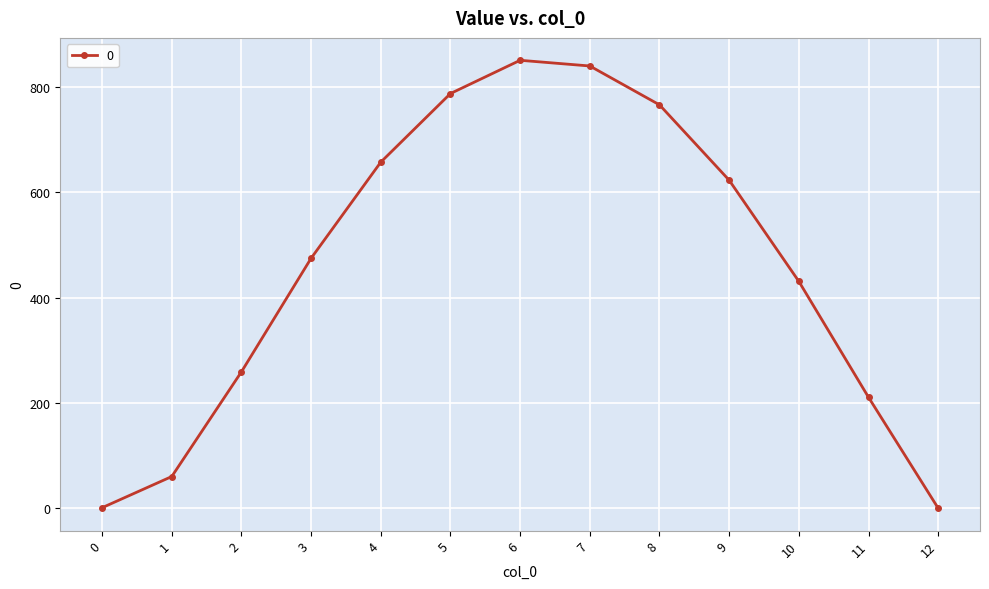

How many categories are shown in the chart?

13